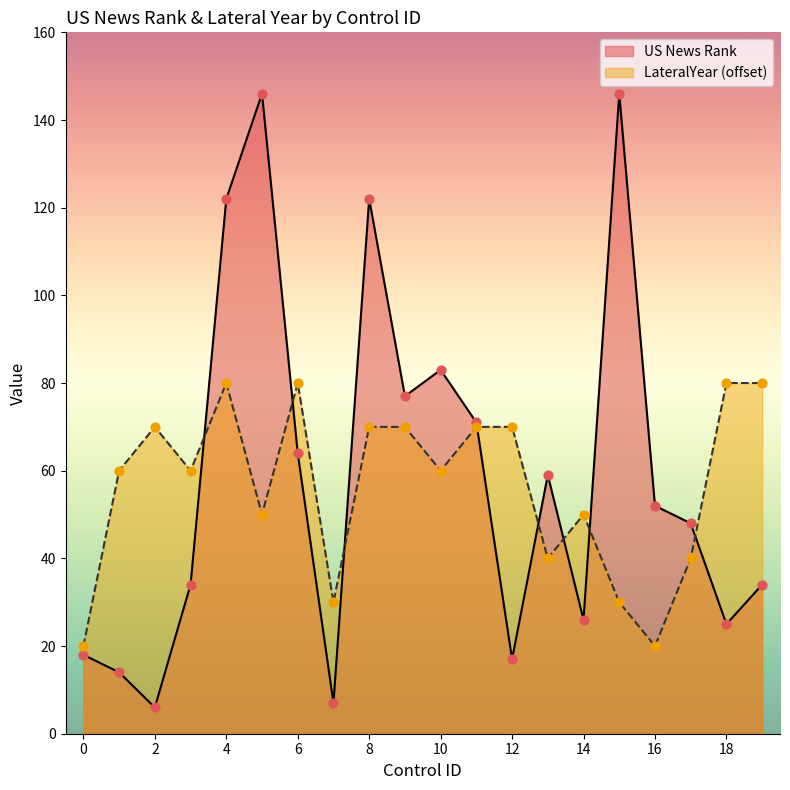

Which series contains the highest Y value?

US News Rank